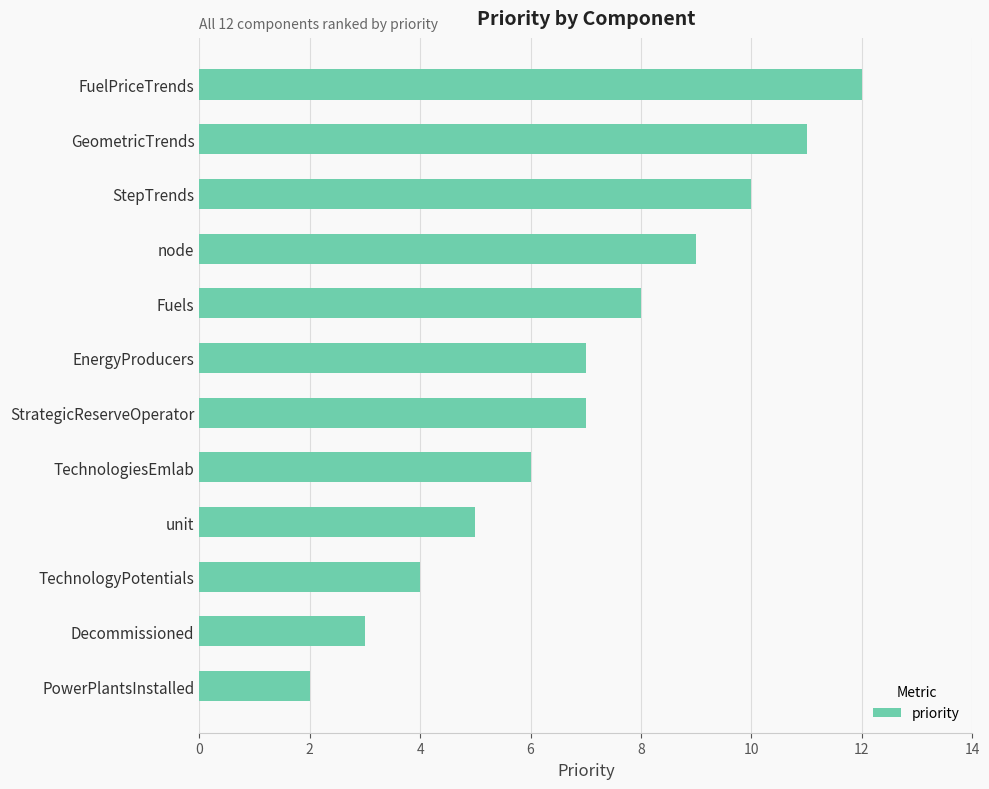

How many data points does each series have?

12